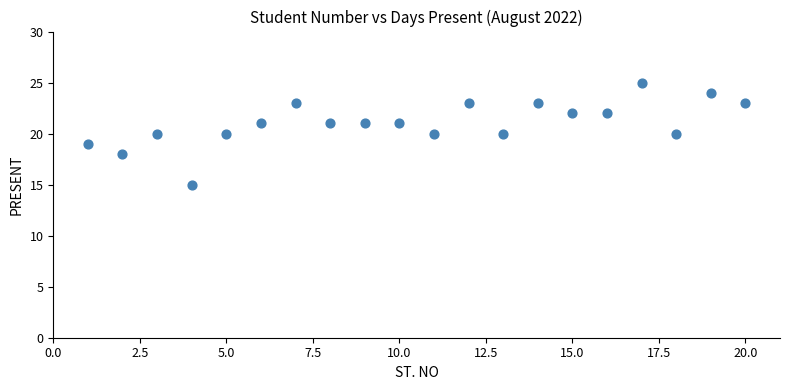

What is the range of X values (max minus min)?

19